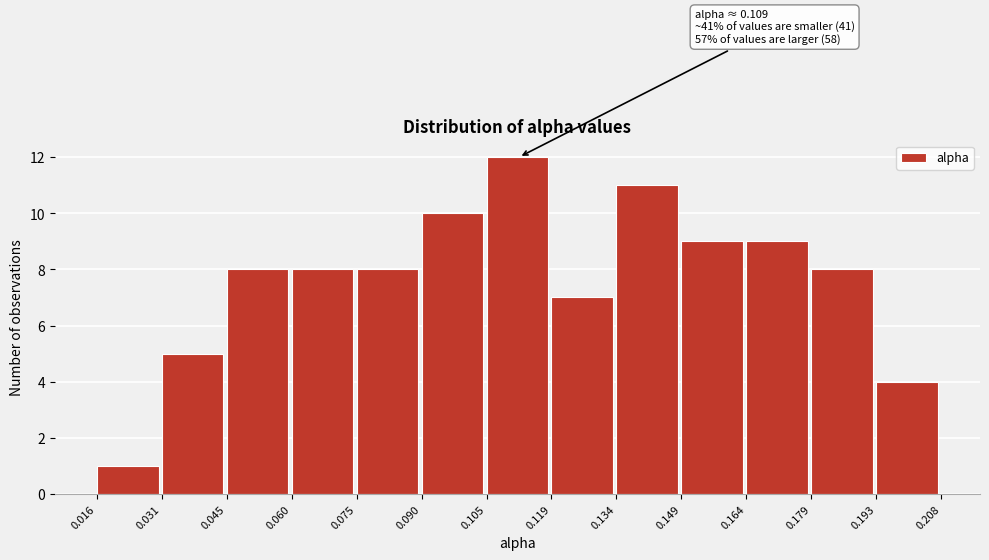

Over which range of the x-axis is the bar tallest?

0.105 to 0.119